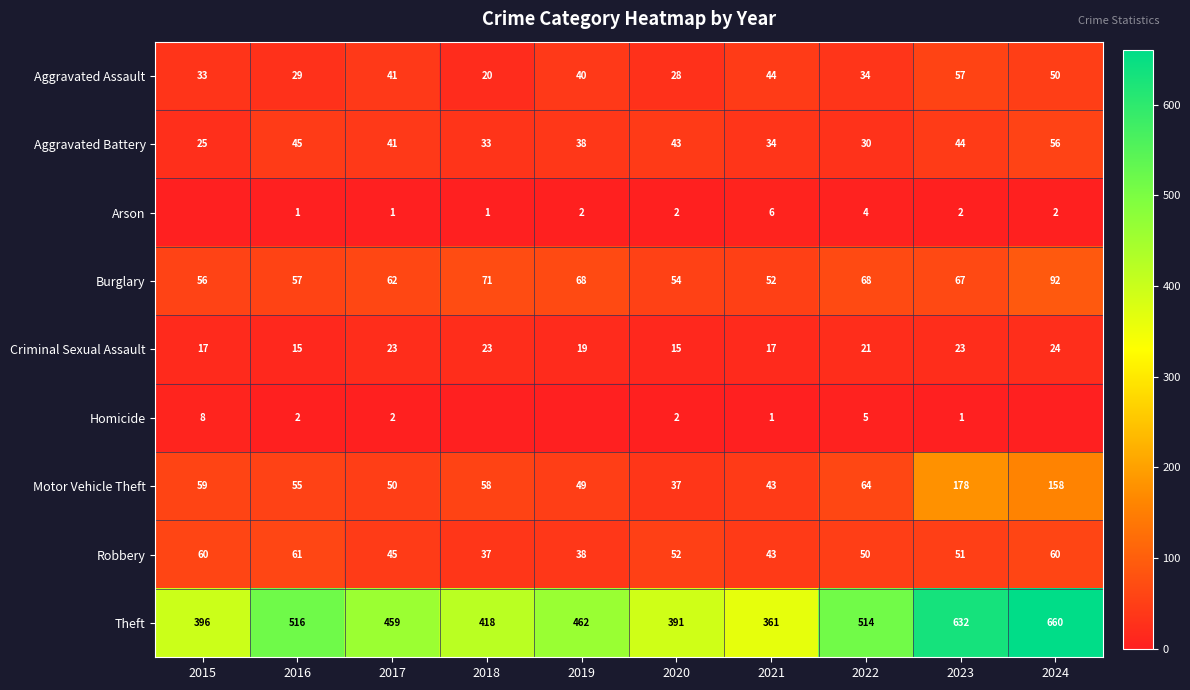

Is it true that Arson equals 4 at 2019?

False